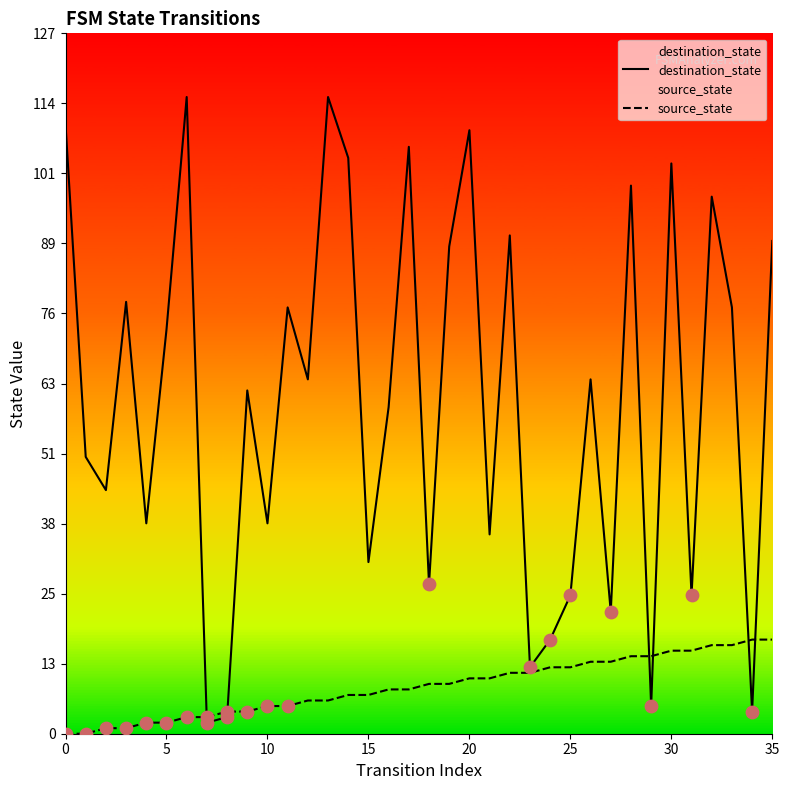

What is the total value across all series at 15?

38